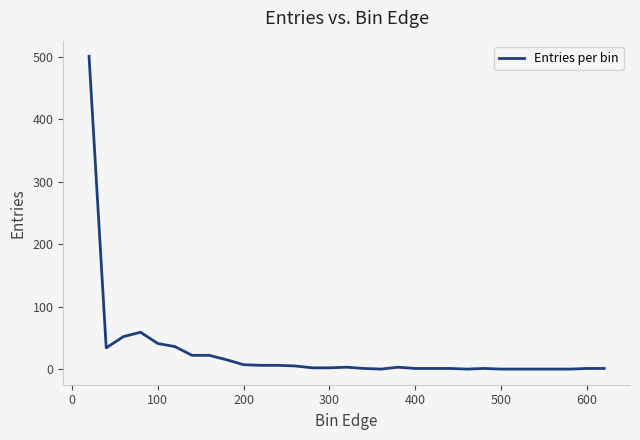

What is the maximum value shown in the chart?

501